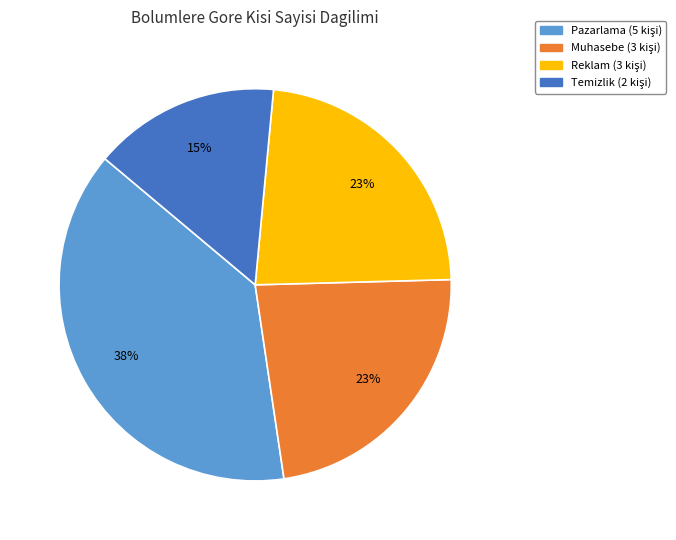

Is there a majority slice in this chart?

No